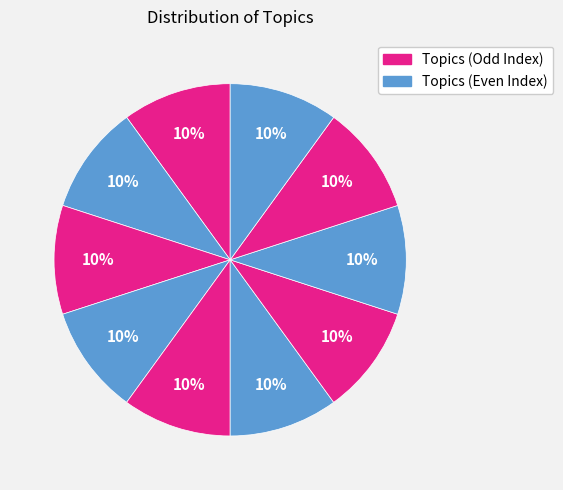

What is the smallest slice in the pie chart?

Topic 0